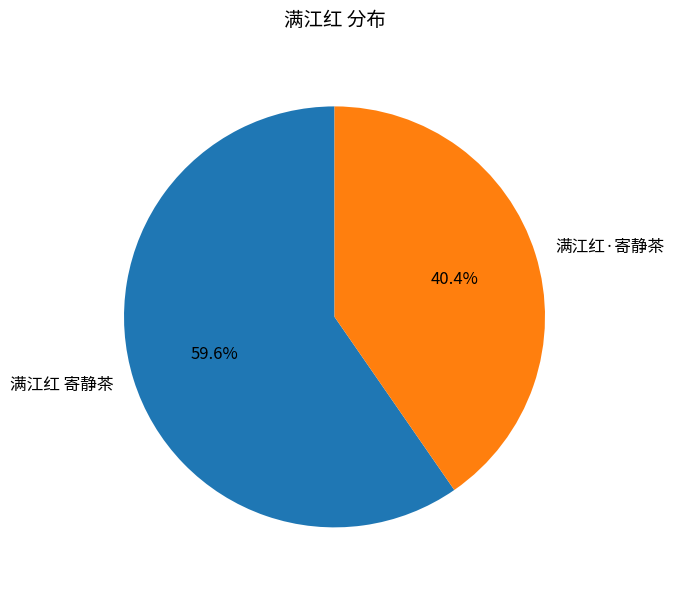

To the nearest percent, what percentage of the pie is 满江红·寄静茶?

40%